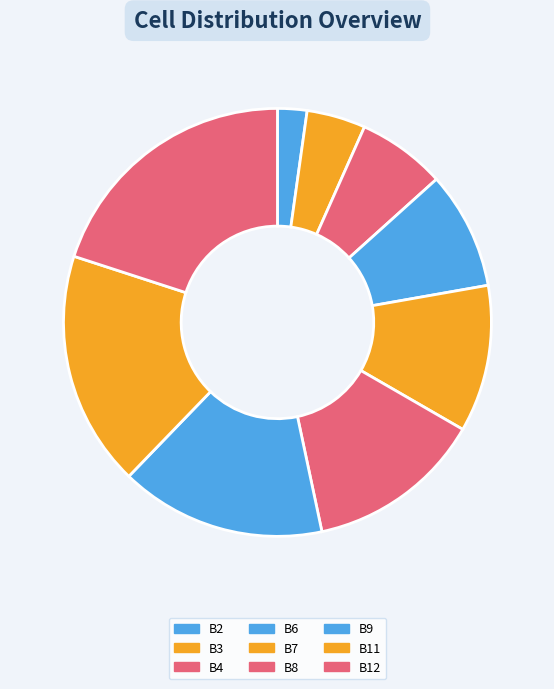

The B12 slice represents 29% of the pie. True or false?

False